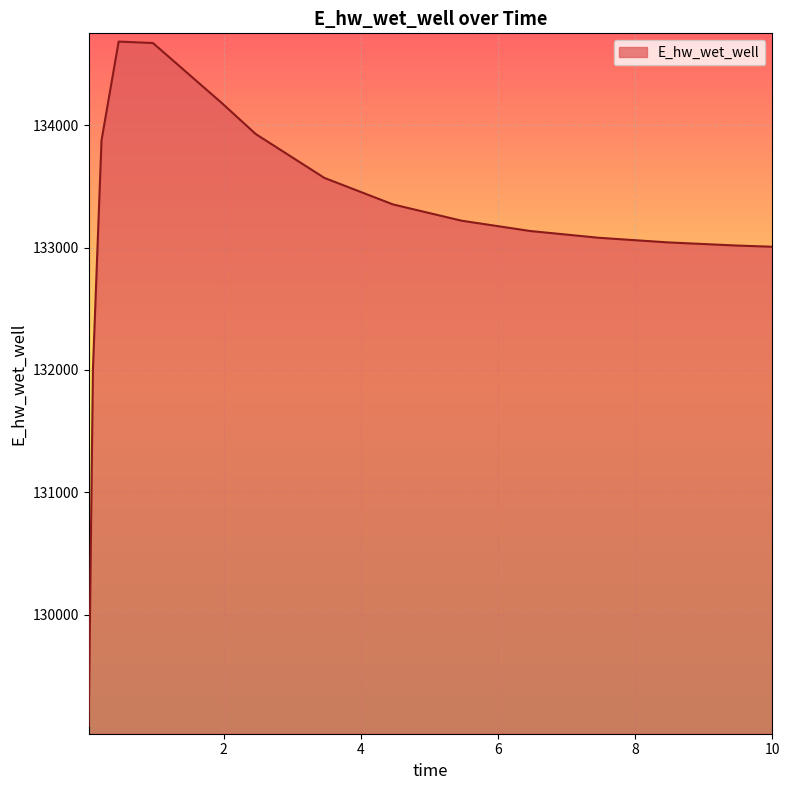

What is the difference between the maximum and minimum values?

5593.0